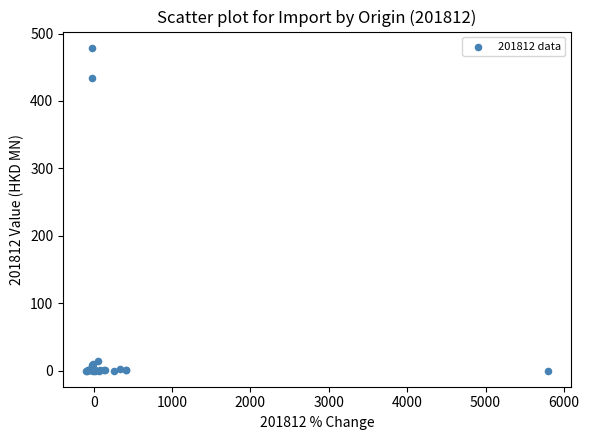

What Y value in the scatter plot is closest to 239?

433.9